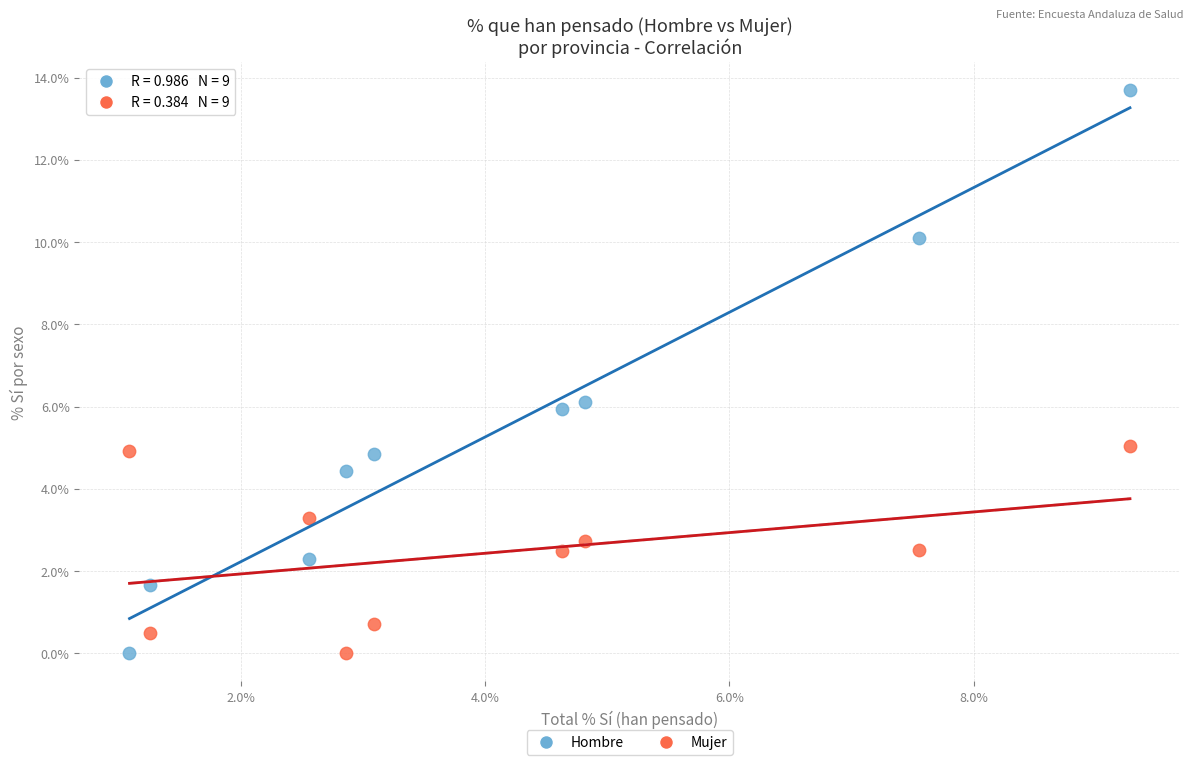

Across all data points, what is the range of X values (max minus min)?

8.2